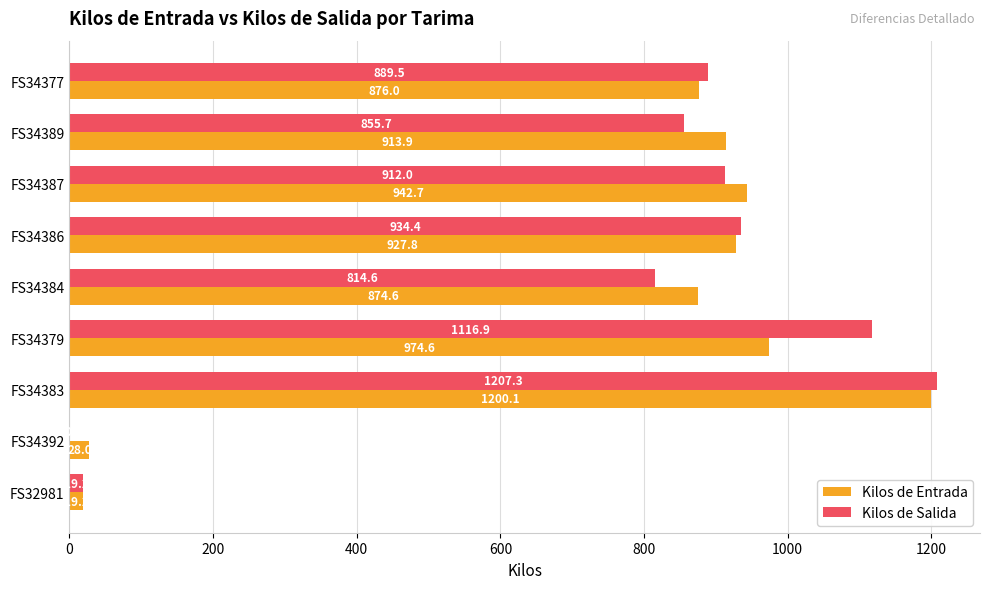

What is the maximum value for Kilos de Salida?

1207.3